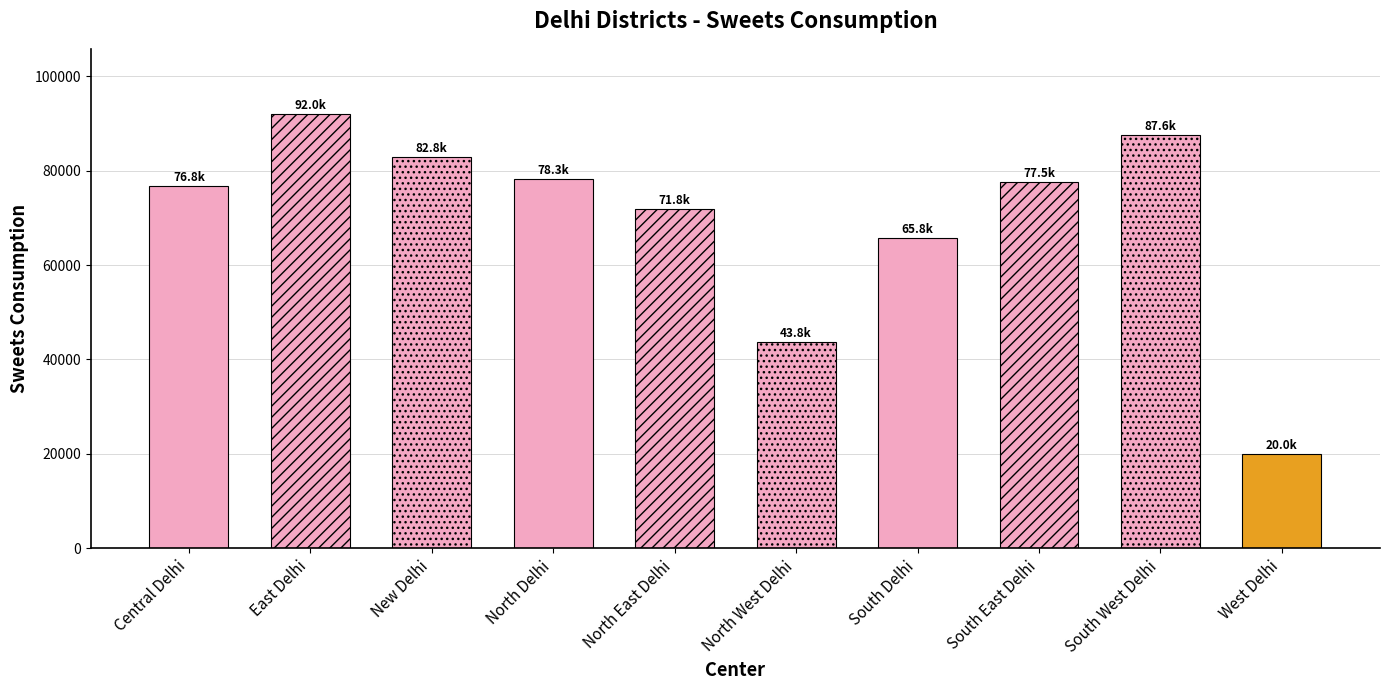

How many data points are above 77540?

5